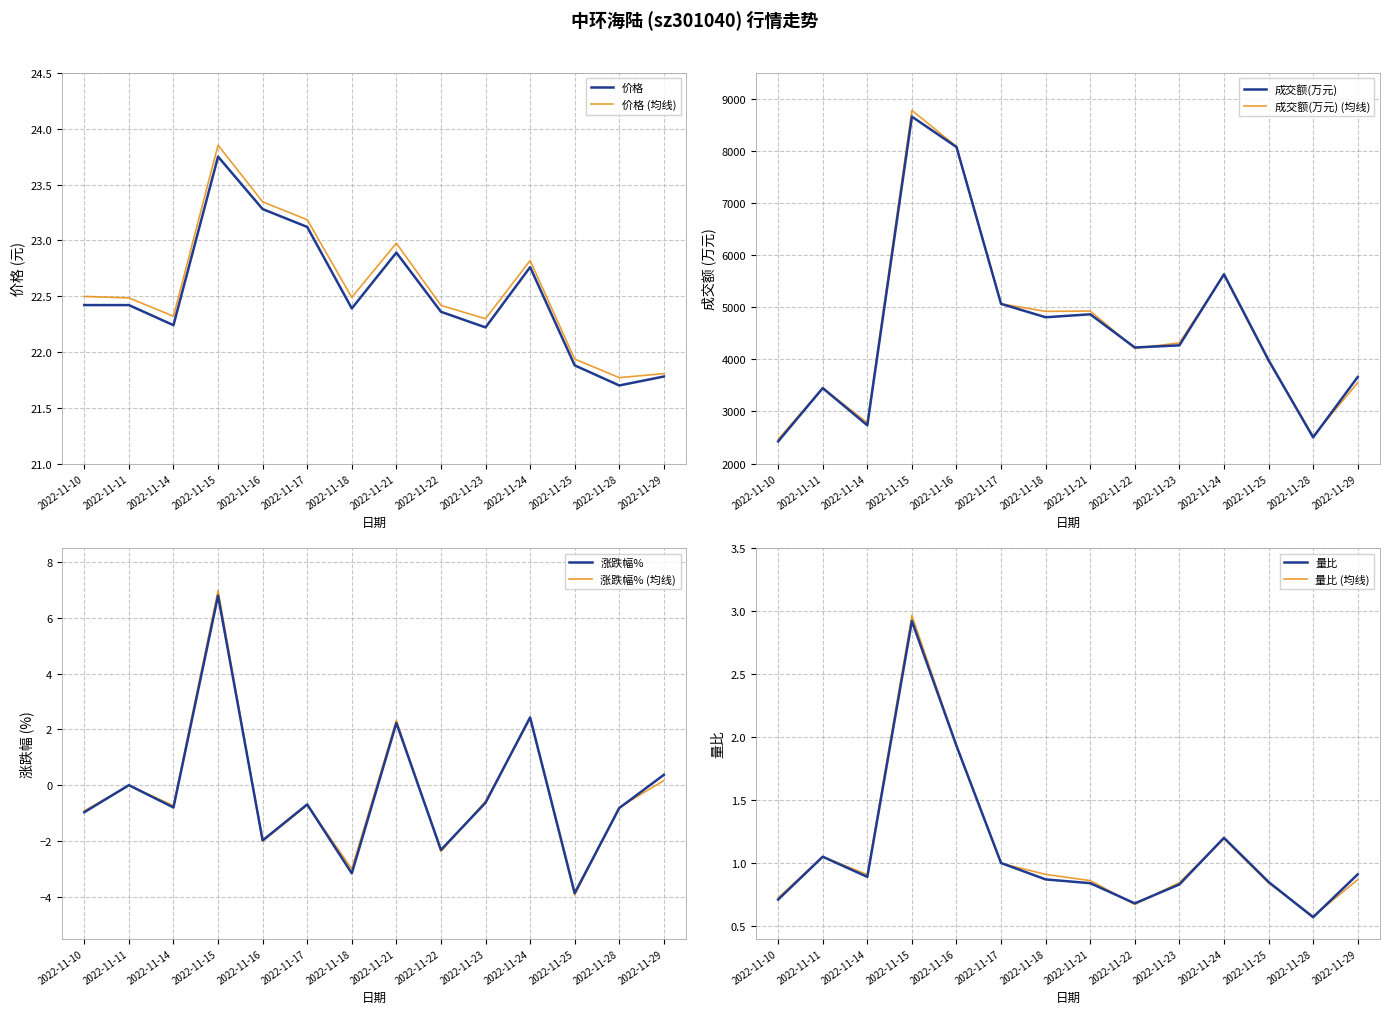

What is the difference between the highest and lowest values at 2022-11-17?

5067.3